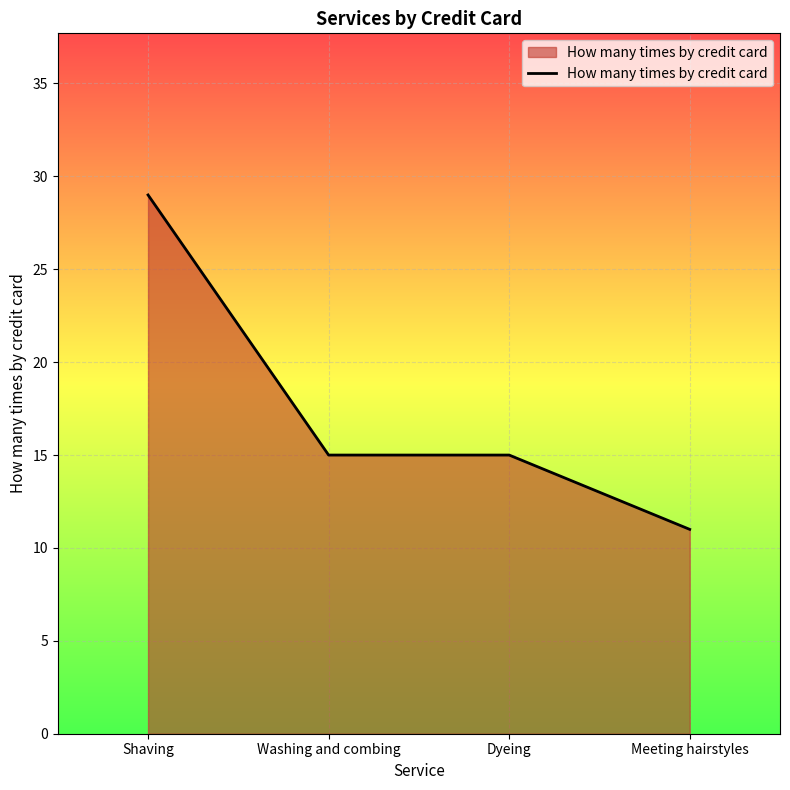

What value does the data have at Shaving, to the nearest 5?

30